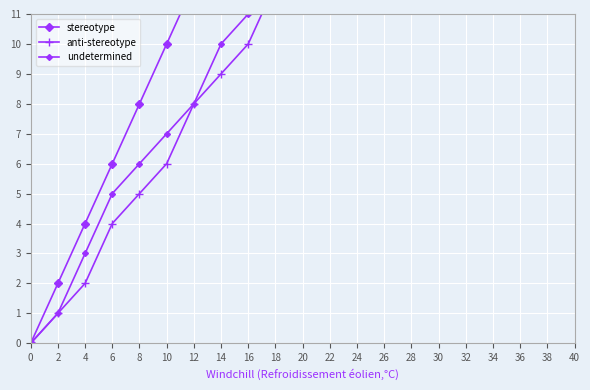

Which has a higher value, 40 or 2?

40